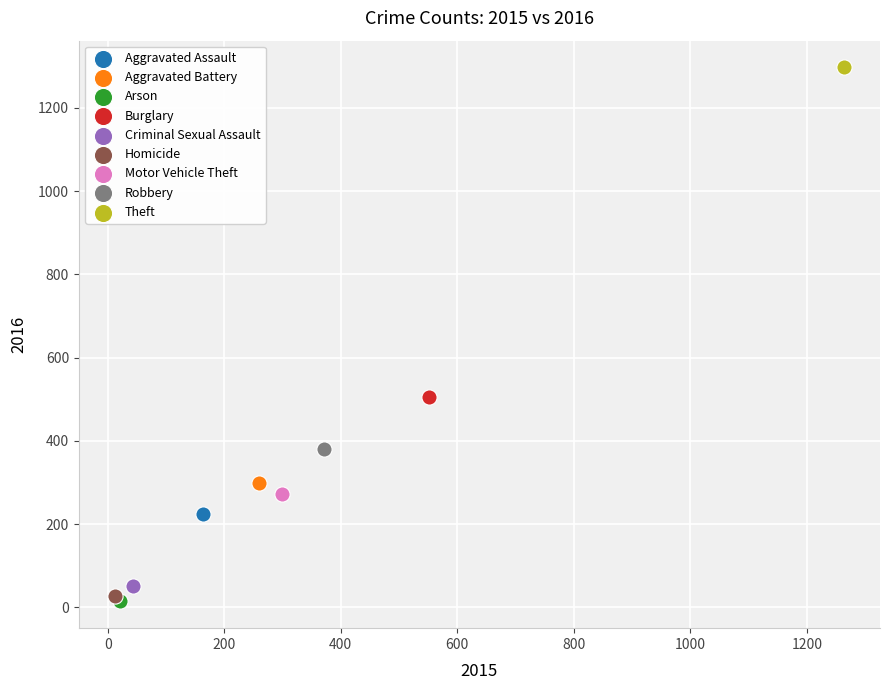

Which series reaches the maximum Y coordinate?

Theft